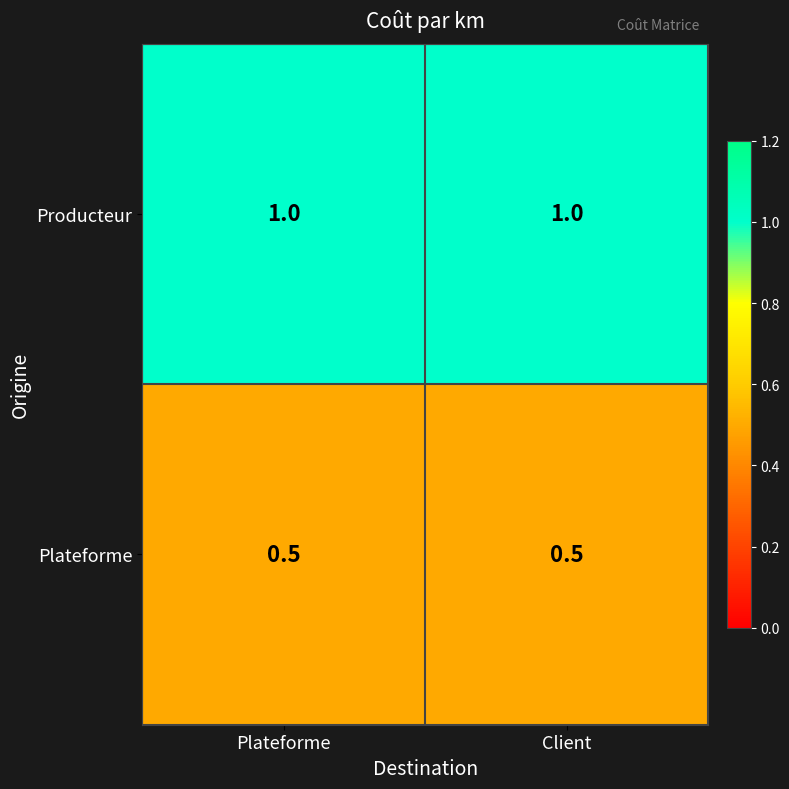

Reading left to right, list all the values displayed in this chart.

Producteur: 1.0	1.0
Plateforme: 0.5	0.5